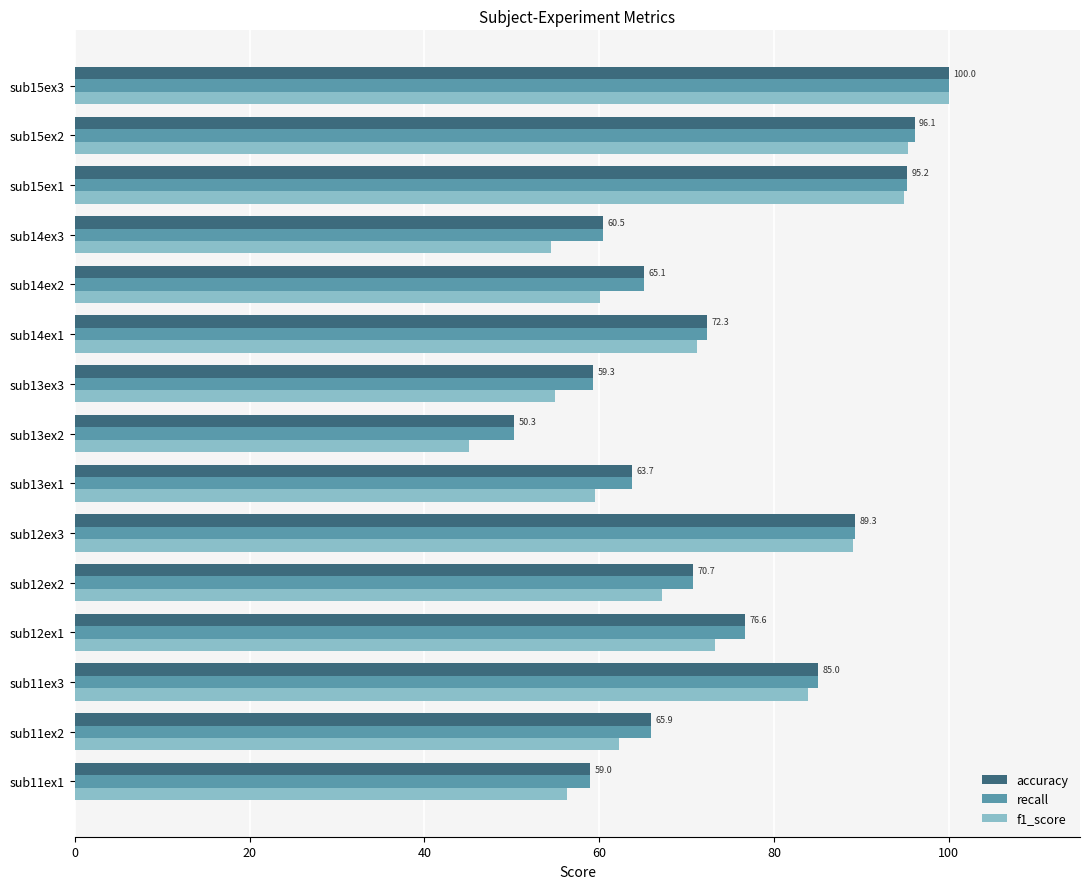

Is it true that accuracy equals 56.4 at sub11ex3?

False